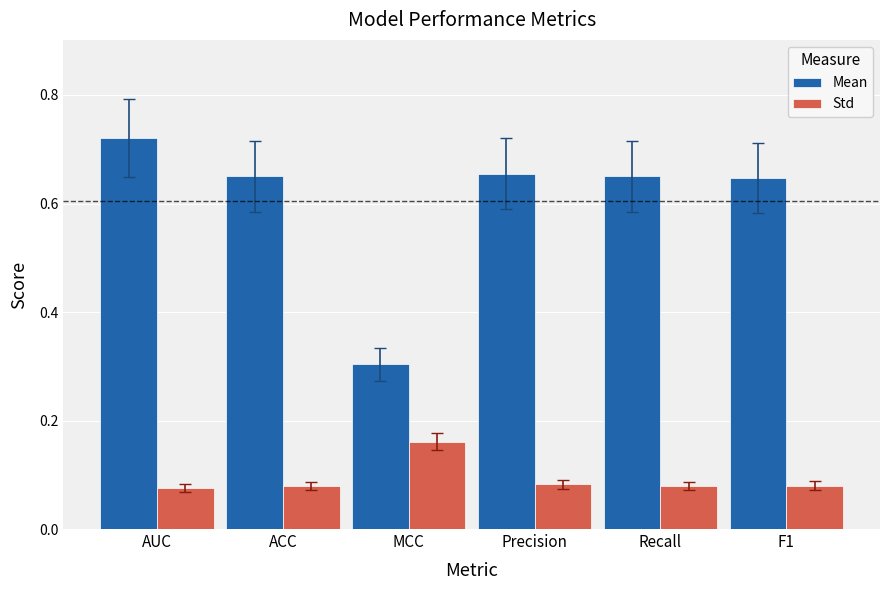

List the series in order of their peak value, highest first.

Mean, Std